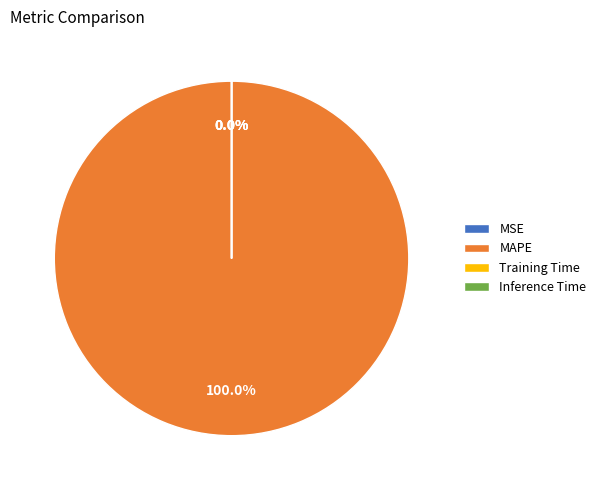

What is the total percentage of MAPE and Training Time?

100.0%